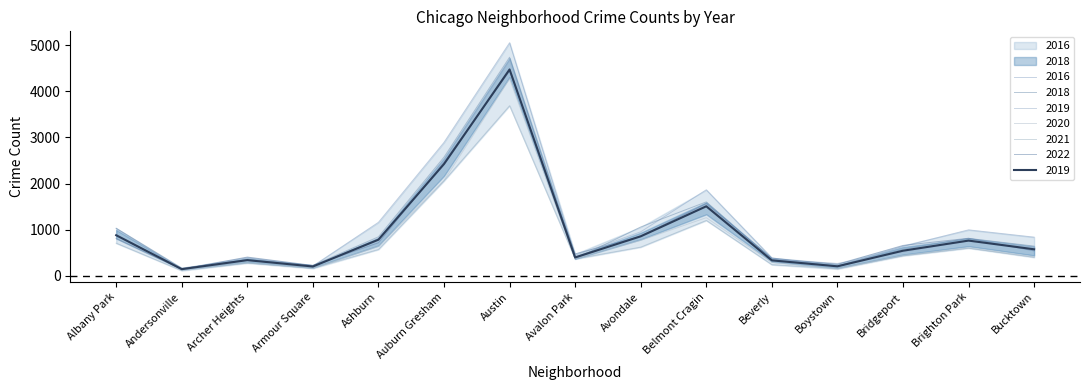

List the labels in order of 2021 value, smallest first.

Andersonville, Boystown, Armour Square, Beverly, Archer Heights, Avalon Park, Bucktown, Bridgeport, Ashburn, Brighton Park, Avondale, Albany Park, Belmont Cragin, Auburn Gresham, Austin